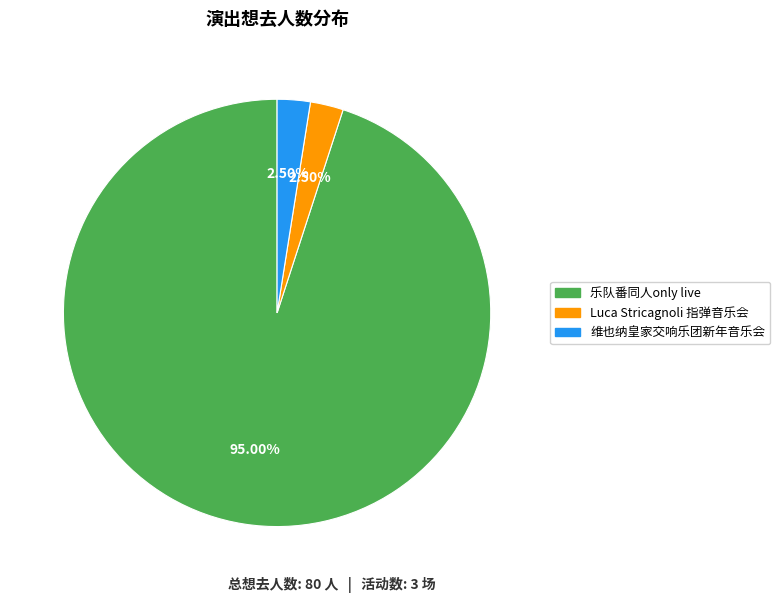

Is there any slice that represents more than half of the pie?

Yes